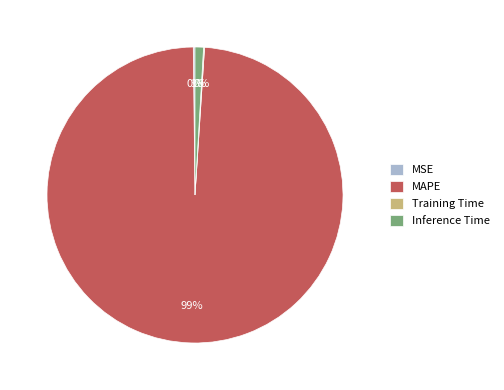

Is the sum of MAPE and Inference Time greater than half?

Yes